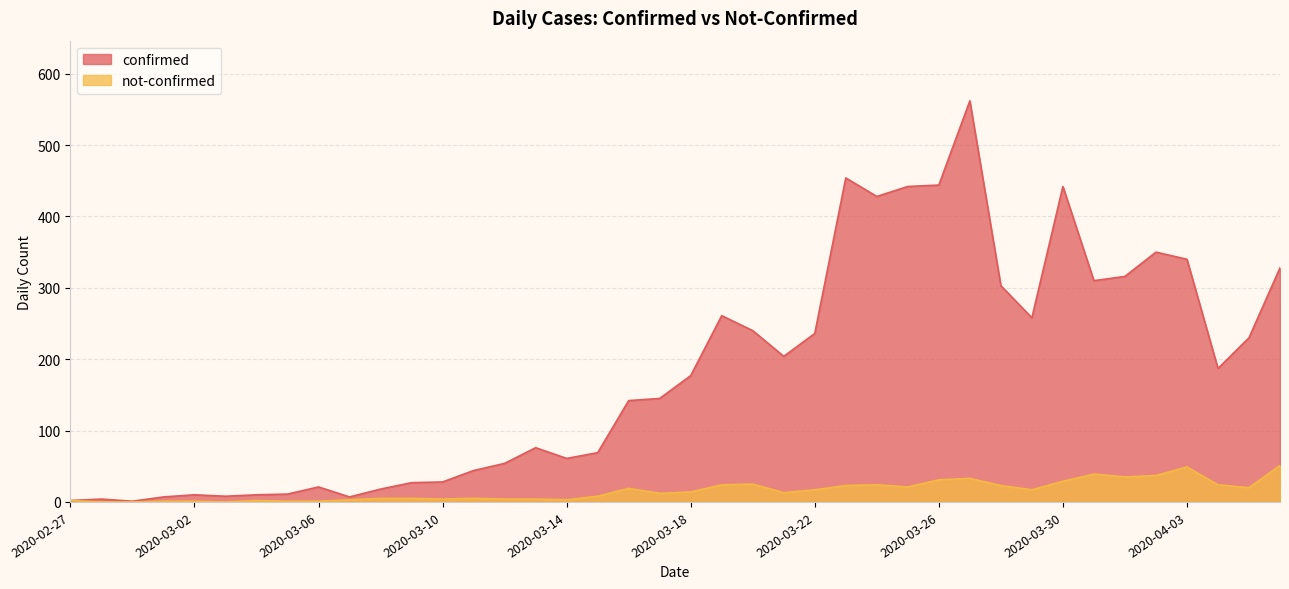

What is the maximum value shown in the chart?

562